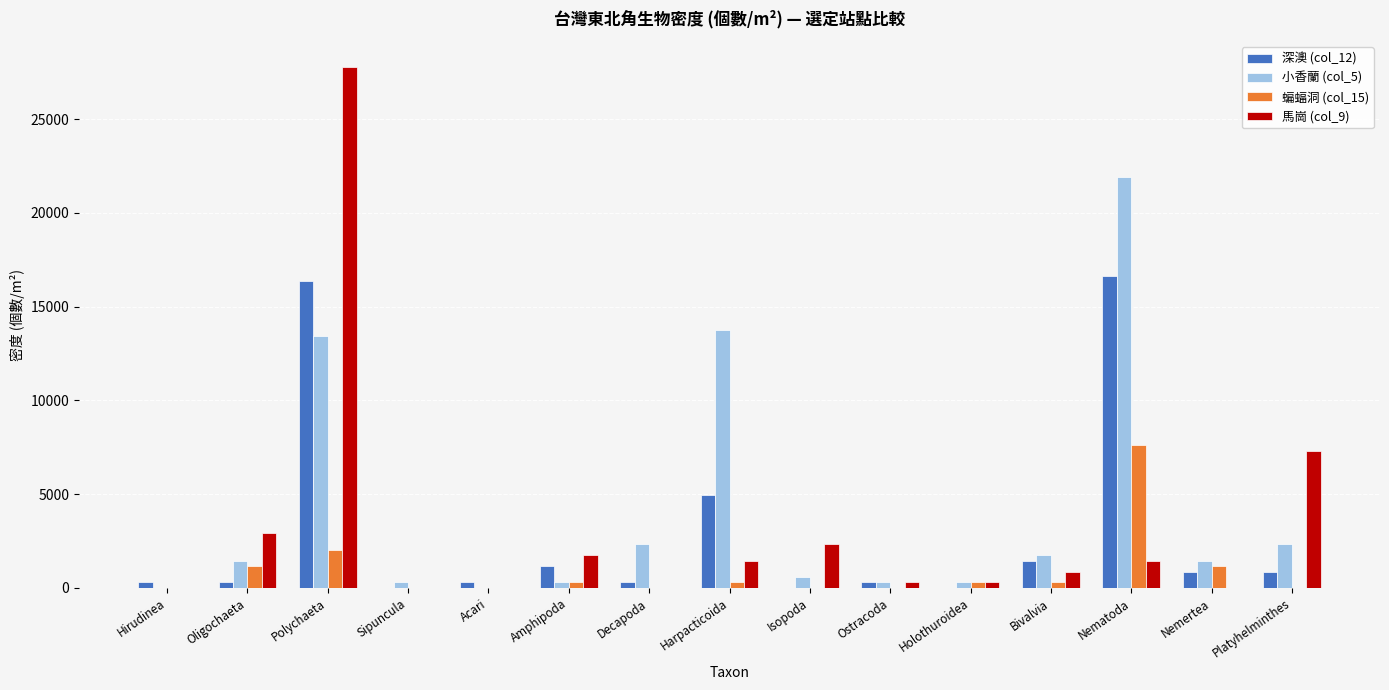

What is the average value of the 馬崗 (col_9) series?

3098.3